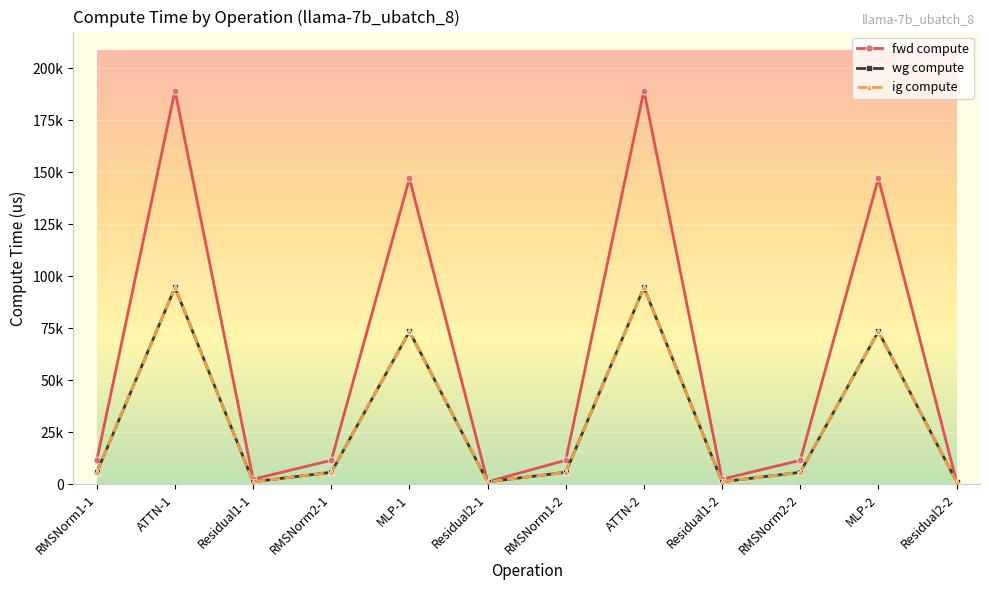

True or false: wg compute has a value of 7721.1 at RMSNorm1-1.

False